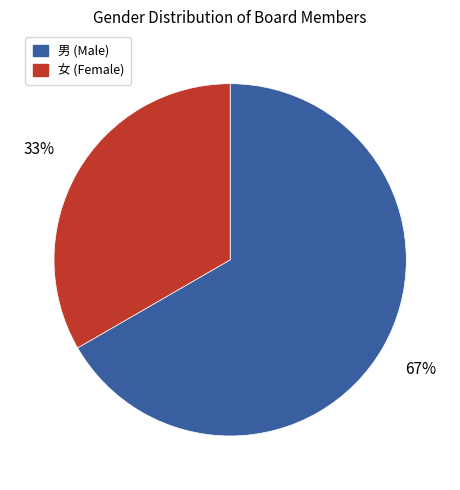

Does any single category account for the majority?

Yes